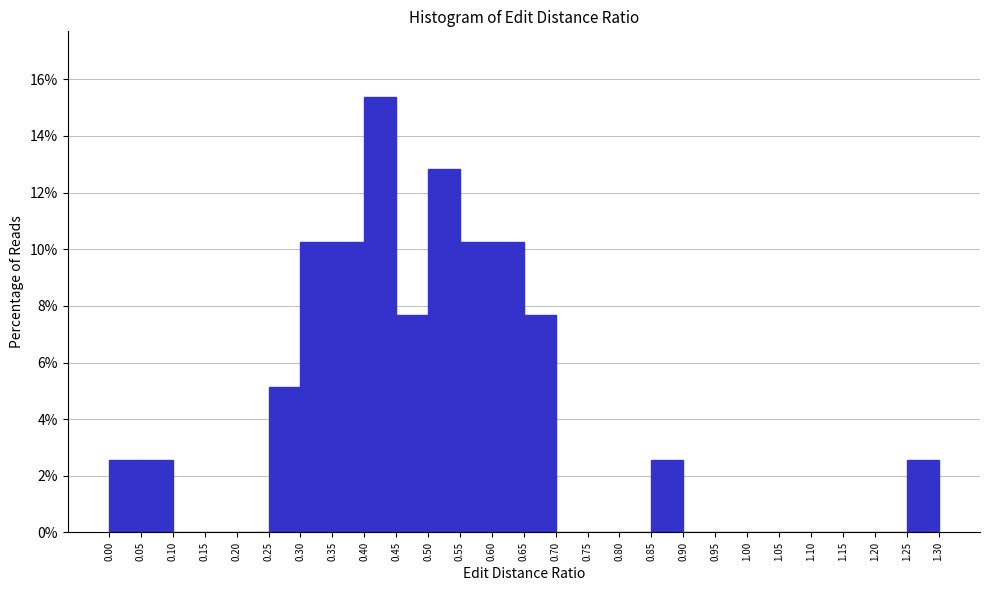

Reading left to right, list every bar in this chart as the range it spans on the x-axis followed by its height. The values are not printed on the chart, so give them approximately, as read against the axis.

0.00 to 0.05: 2.6
0.05 to 0.10: 2.6
0.10 to 0.15: 0
0.15 to 0.20: 0
0.20 to 0.25: 0
0.25 to 0.30: 5.2
0.30 to 0.35: 10.2
0.35 to 0.40: 10.2
0.40 to 0.45: 15.4
0.45 to 0.50: 7.6
0.50 to 0.55: 12.8
0.55 to 0.60: 10.2
0.60 to 0.65: 10.2
0.65 to 0.70: 7.6
0.70 to 0.75: 0
0.75 to 0.80: 0
0.80 to 0.85: 0
0.85 to 0.90: 2.6
0.90 to 0.95: 0
0.95 to 1.00: 0
1.00 to 1.05: 0
1.05 to 1.10: 0
1.10 to 1.15: 0
1.15 to 1.20: 0
1.20 to 1.25: 0
1.25 to 1.30: 2.6